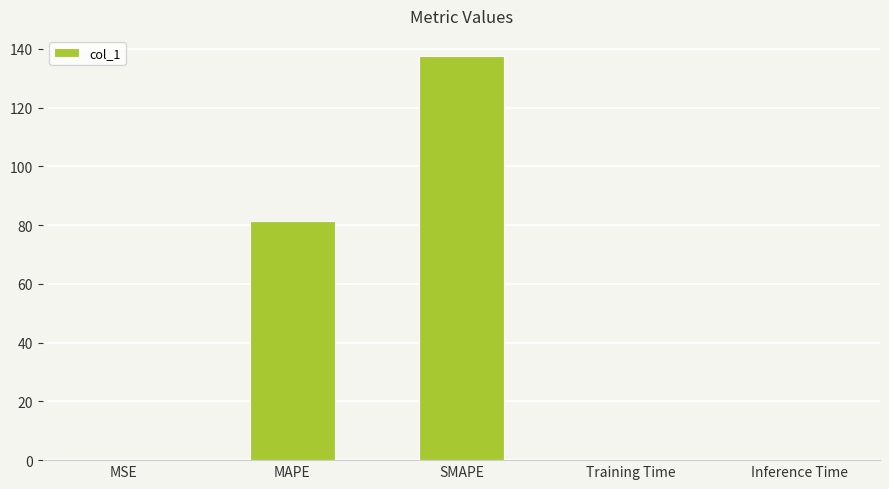

Is it true that the value at Training Time is 0.0?

True